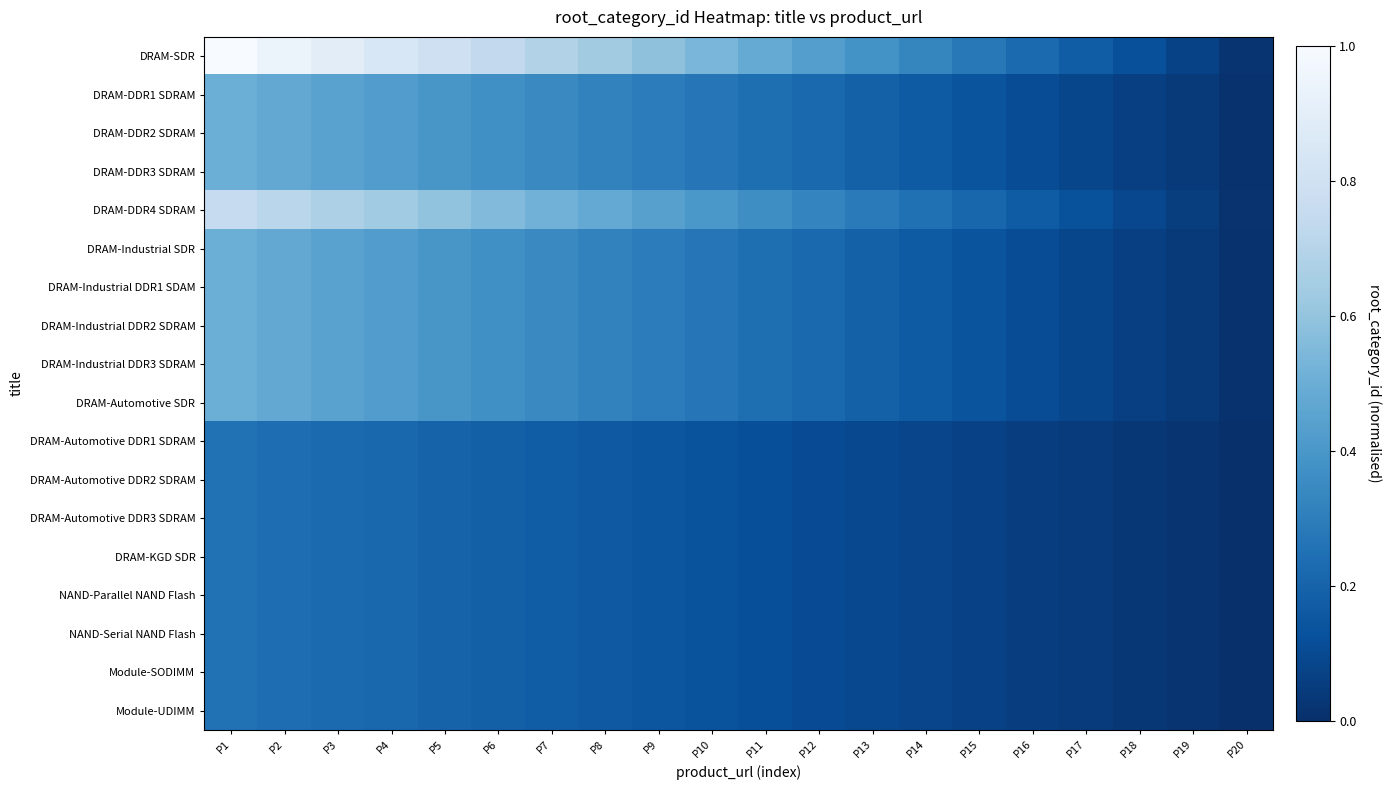

Reading right to left, transcribe all the data shown in this chart.

DRAM-SDR: P20=0.0	P19=0.1	P18=0.1	P17=0.2	P16=0.2	P15=0.3	P14=0.3	P13=0.4	P12=0.4	P11=0.5	P10=0.5	P9=0.6	P8=0.6	P7=0.7	P6=0.7	P5=0.8	P4=0.8	P3=0.9	P2=0.9	P1=1.0
DRAM-DDR1 SDRAM: P20=0.0	P19=0.0	P18=0.1	P17=0.1	P16=0.1	P15=0.1	P14=0.2	P13=0.2	P12=0.2	P11=0.2	P10=0.3	P9=0.3	P8=0.3	P7=0.3	P6=0.4	P5=0.4	P4=0.4	P3=0.4	P2=0.5	P1=0.5
DRAM-DDR2 SDRAM: P20=0.0	P19=0.0	P18=0.1	P17=0.1	P16=0.1	P15=0.1	P14=0.2	P13=0.2	P12=0.2	P11=0.2	P10=0.3	P9=0.3	P8=0.3	P7=0.3	P6=0.4	P5=0.4	P4=0.4	P3=0.4	P2=0.5	P1=0.5
DRAM-DDR3 SDRAM: P20=0.0	P19=0.0	P18=0.1	P17=0.1	P16=0.1	P15=0.1	P14=0.2	P13=0.2	P12=0.2	P11=0.2	P10=0.3	P9=0.3	P8=0.3	P7=0.3	P6=0.4	P5=0.4	P4=0.4	P3=0.4	P2=0.5	P1=0.5
DRAM-DDR4 SDRAM: P20=0.0	P19=0.1	P18=0.1	P17=0.1	P16=0.2	P15=0.2	P14=0.2	P13=0.3	P12=0.3	P11=0.4	P10=0.4	P9=0.4	P8=0.5	P7=0.5	P6=0.6	P5=0.6	P4=0.6	P3=0.7	P2=0.7	P1=0.8
DRAM-Industrial SDR: P20=0.0	P19=0.0	P18=0.1	P17=0.1	P16=0.1	P15=0.1	P14=0.2	P13=0.2	P12=0.2	P11=0.2	P10=0.3	P9=0.3	P8=0.3	P7=0.3	P6=0.4	P5=0.4	P4=0.4	P3=0.4	P2=0.5	P1=0.5
DRAM-Industrial DDR1 SDAM: P20=0.0	P19=0.0	P18=0.1	P17=0.1	P16=0.1	P15=0.1	P14=0.2	P13=0.2	P12=0.2	P11=0.2	P10=0.3	P9=0.3	P8=0.3	P7=0.3	P6=0.4	P5=0.4	P4=0.4	P3=0.4	P2=0.5	P1=0.5
DRAM-Industrial DDR2 SDRAM: P20=0.0	P19=0.0	P18=0.1	P17=0.1	P16=0.1	P15=0.1	P14=0.2	P13=0.2	P12=0.2	P11=0.2	P10=0.3	P9=0.3	P8=0.3	P7=0.3	P6=0.4	P5=0.4	P4=0.4	P3=0.4	P2=0.5	P1=0.5
DRAM-Industrial DDR3 SDRAM: P20=0.0	P19=0.0	P18=0.1	P17=0.1	P16=0.1	P15=0.1	P14=0.2	P13=0.2	P12=0.2	P11=0.2	P10=0.3	P9=0.3	P8=0.3	P7=0.3	P6=0.4	P5=0.4	P4=0.4	P3=0.4	P2=0.5	P1=0.5
DRAM-Automotive SDR: P20=0.0	P19=0.0	P18=0.1	P17=0.1	P16=0.1	P15=0.1	P14=0.2	P13=0.2	P12=0.2	P11=0.2	P10=0.3	P9=0.3	P8=0.3	P7=0.3	P6=0.4	P5=0.4	P4=0.4	P3=0.4	P2=0.5	P1=0.5
DRAM-Automotive DDR1 SDRAM: P20=0.0	P19=0.0	P18=0.0	P17=0.0	P16=0.1	P15=0.1	P14=0.1	P13=0.1	P12=0.1	P11=0.1	P10=0.1	P9=0.1	P8=0.2	P7=0.2	P6=0.2	P5=0.2	P4=0.2	P3=0.2	P2=0.2	P1=0.2
DRAM-Automotive DDR2 SDRAM: P20=0.0	P19=0.0	P18=0.0	P17=0.0	P16=0.1	P15=0.1	P14=0.1	P13=0.1	P12=0.1	P11=0.1	P10=0.1	P9=0.1	P8=0.2	P7=0.2	P6=0.2	P5=0.2	P4=0.2	P3=0.2	P2=0.2	P1=0.2
DRAM-Automotive DDR3 SDRAM: P20=0.0	P19=0.0	P18=0.0	P17=0.0	P16=0.1	P15=0.1	P14=0.1	P13=0.1	P12=0.1	P11=0.1	P10=0.1	P9=0.1	P8=0.2	P7=0.2	P6=0.2	P5=0.2	P4=0.2	P3=0.2	P2=0.2	P1=0.2
DRAM-KGD SDR: P20=0.0	P19=0.0	P18=0.0	P17=0.0	P16=0.1	P15=0.1	P14=0.1	P13=0.1	P12=0.1	P11=0.1	P10=0.1	P9=0.1	P8=0.2	P7=0.2	P6=0.2	P5=0.2	P4=0.2	P3=0.2	P2=0.2	P1=0.2
NAND-Parallel NAND Flash: P20=0.0	P19=0.0	P18=0.0	P17=0.0	P16=0.1	P15=0.1	P14=0.1	P13=0.1	P12=0.1	P11=0.1	P10=0.1	P9=0.1	P8=0.2	P7=0.2	P6=0.2	P5=0.2	P4=0.2	P3=0.2	P2=0.2	P1=0.2
NAND-Serial NAND Flash: P20=0.0	P19=0.0	P18=0.0	P17=0.0	P16=0.1	P15=0.1	P14=0.1	P13=0.1	P12=0.1	P11=0.1	P10=0.1	P9=0.1	P8=0.2	P7=0.2	P6=0.2	P5=0.2	P4=0.2	P3=0.2	P2=0.2	P1=0.2
Module-SODIMM: P20=0.0	P19=0.0	P18=0.0	P17=0.0	P16=0.1	P15=0.1	P14=0.1	P13=0.1	P12=0.1	P11=0.1	P10=0.1	P9=0.1	P8=0.2	P7=0.2	P6=0.2	P5=0.2	P4=0.2	P3=0.2	P2=0.2	P1=0.2
Module-UDIMM: P20=0.0	P19=0.0	P18=0.0	P17=0.0	P16=0.1	P15=0.1	P14=0.1	P13=0.1	P12=0.1	P11=0.1	P10=0.1	P9=0.1	P8=0.2	P7=0.2	P6=0.2	P5=0.2	P4=0.2	P3=0.2	P2=0.2	P1=0.2